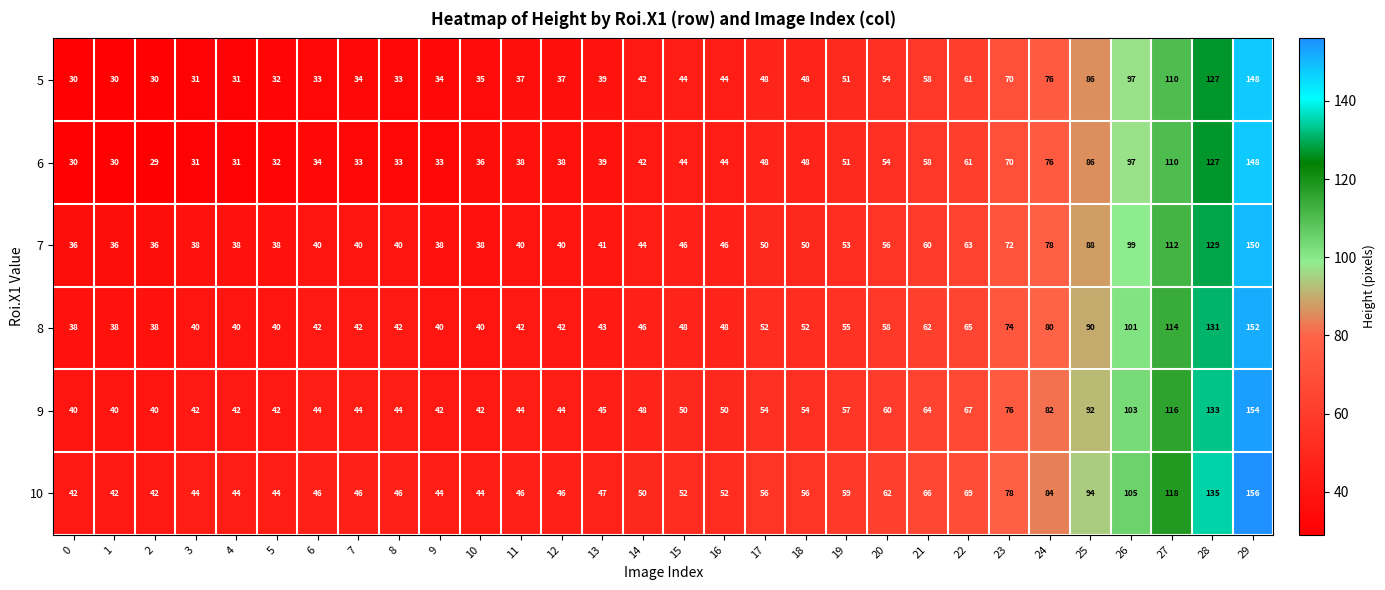

What is the difference between the highest and lowest values at 27?

8